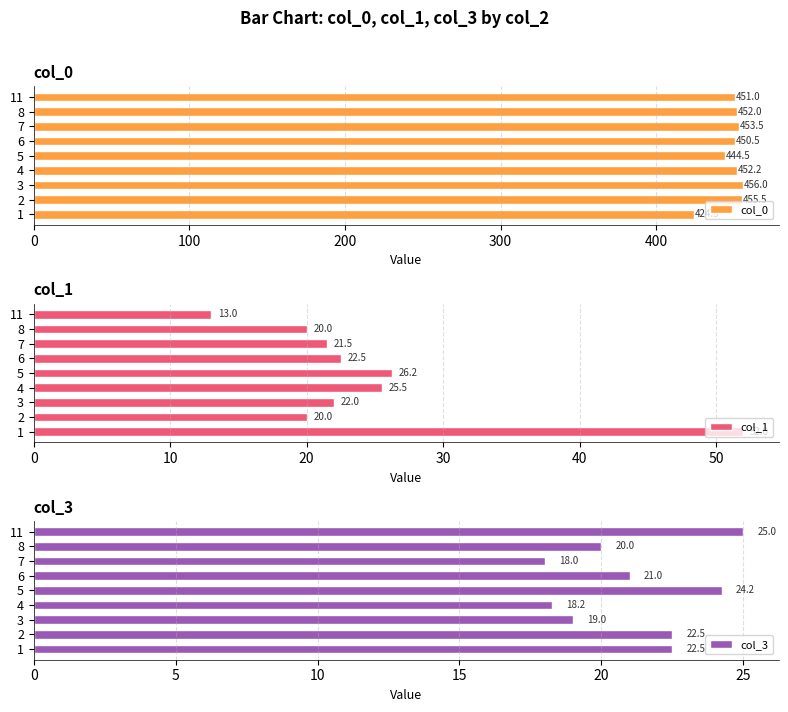

What are all the series names shown in the legend?

col_0, col_1, col_3